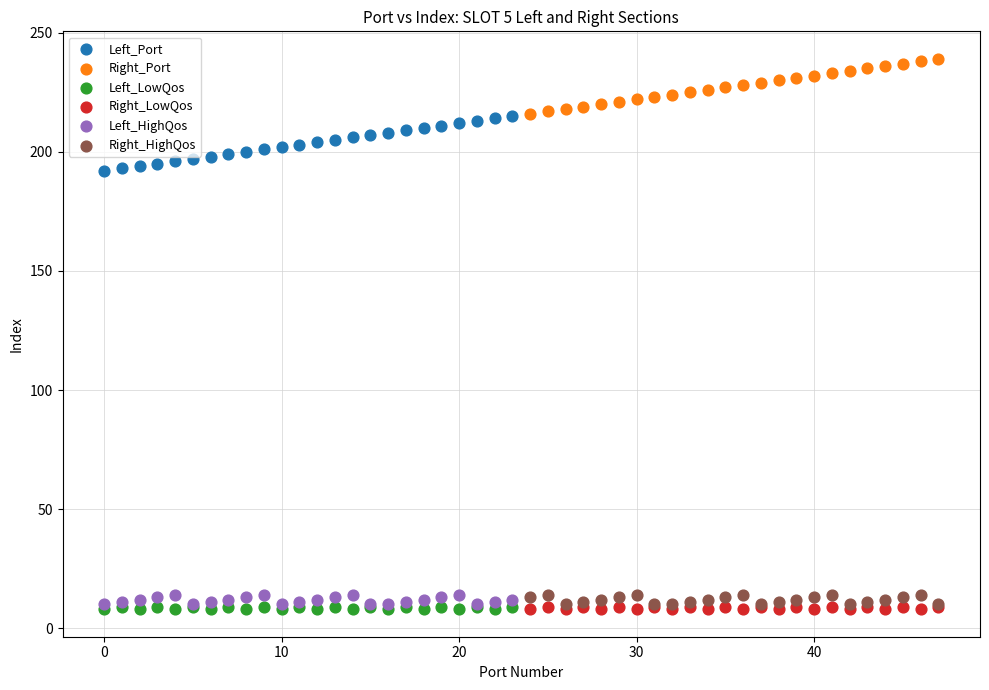

Which series reaches the maximum Y coordinate?

Right_Port